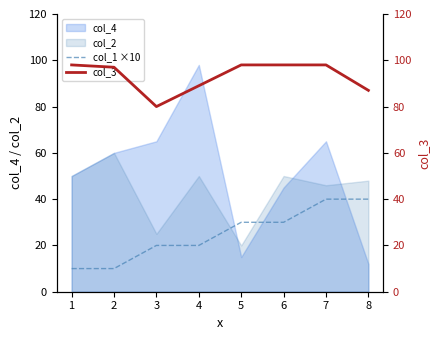

True or false: col_1 ×10 has a value of 10 at 1.

True